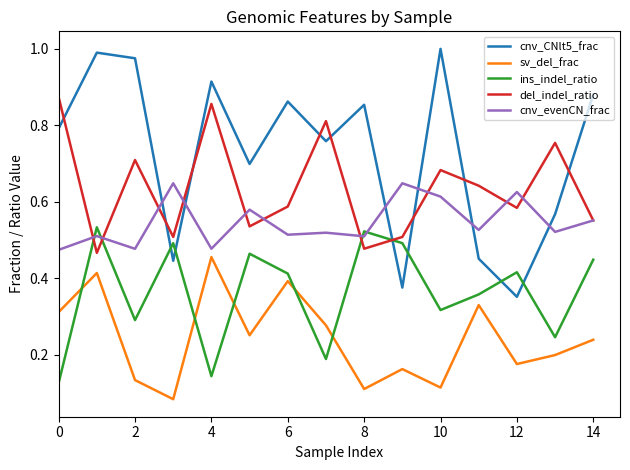

Which series has the largest total across all categories?

cnv_CNlt5_frac